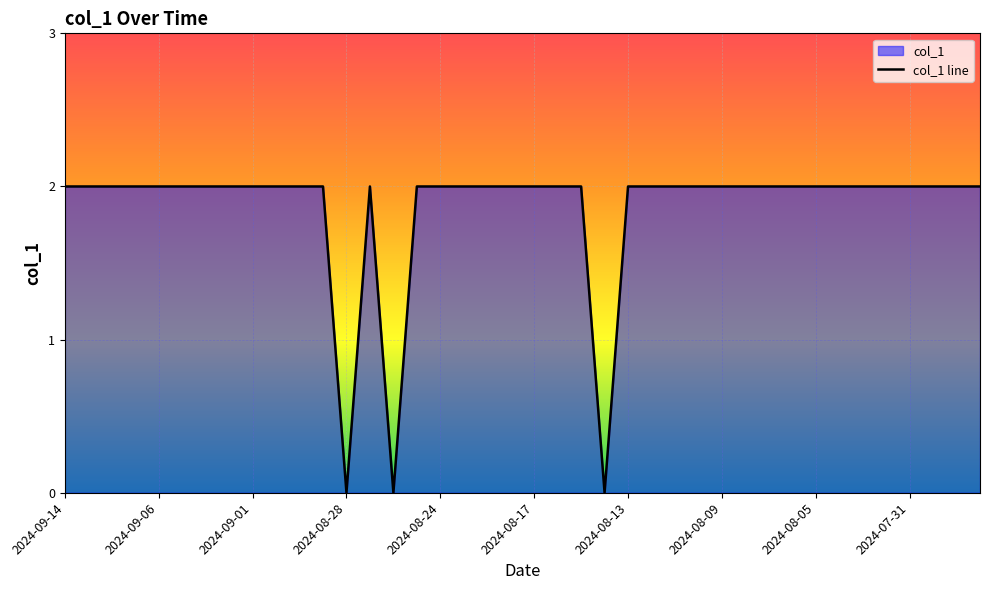

How many values are between 2 and 3?

37